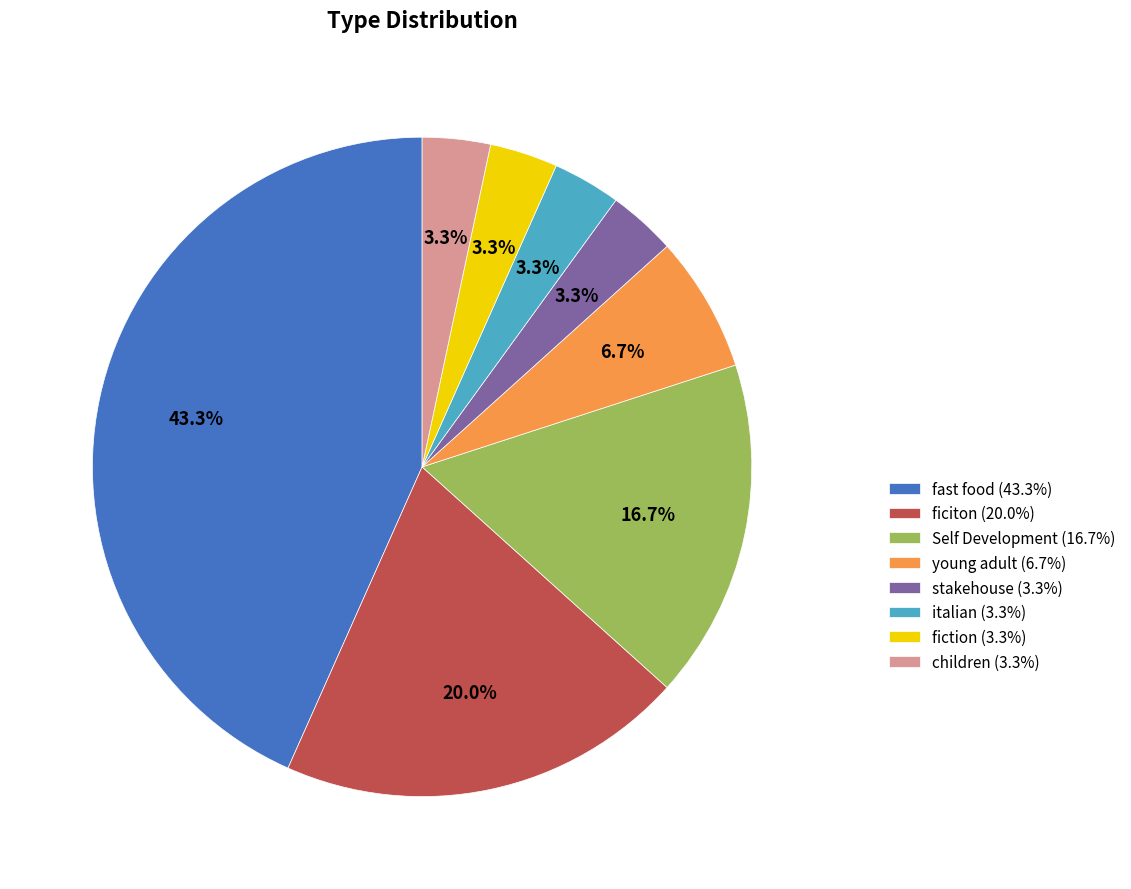

The young adult slice represents 1% of the pie. True or false?

False